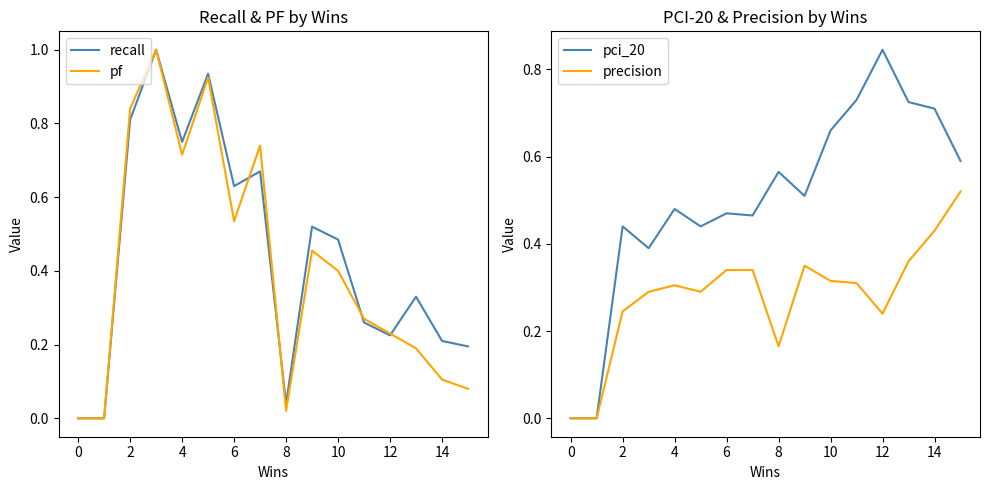

The value of pci_20 at 4 is 0.5. True or false?

True